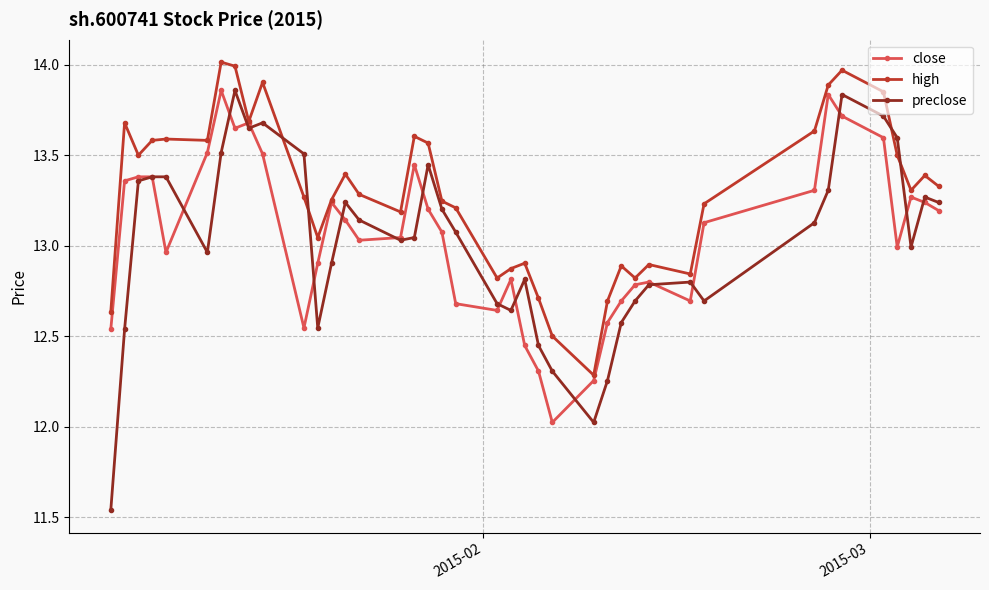

Which series has the largest range (max minus min)?

preclose